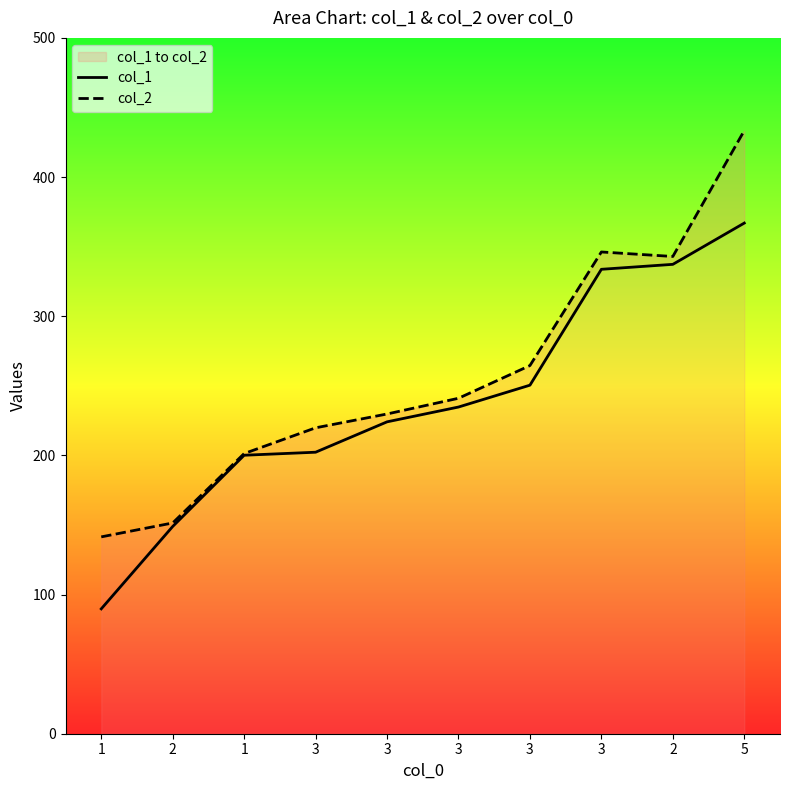

Is the value of col_1 at 2 greater than the value of col_2 at 2?

No